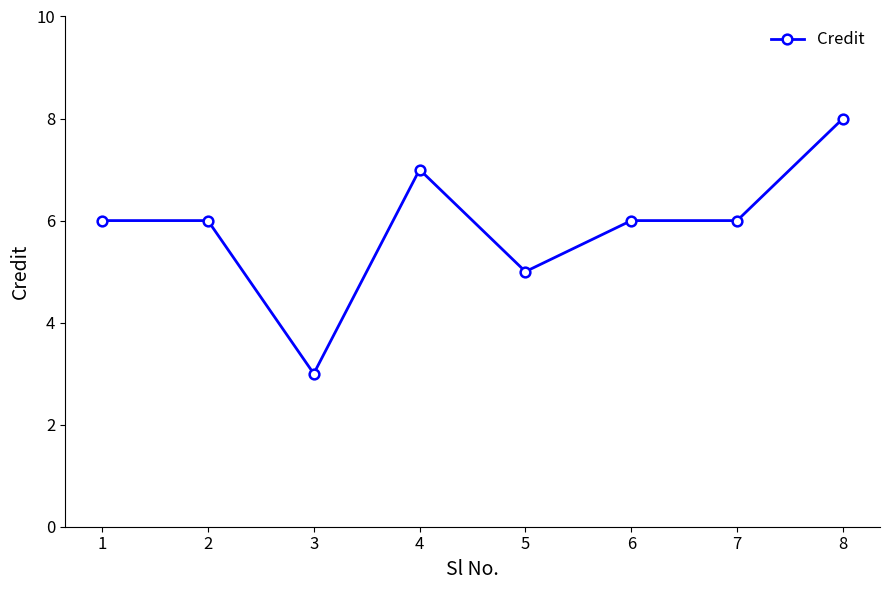

At which category does the data reach its first local valley?

3